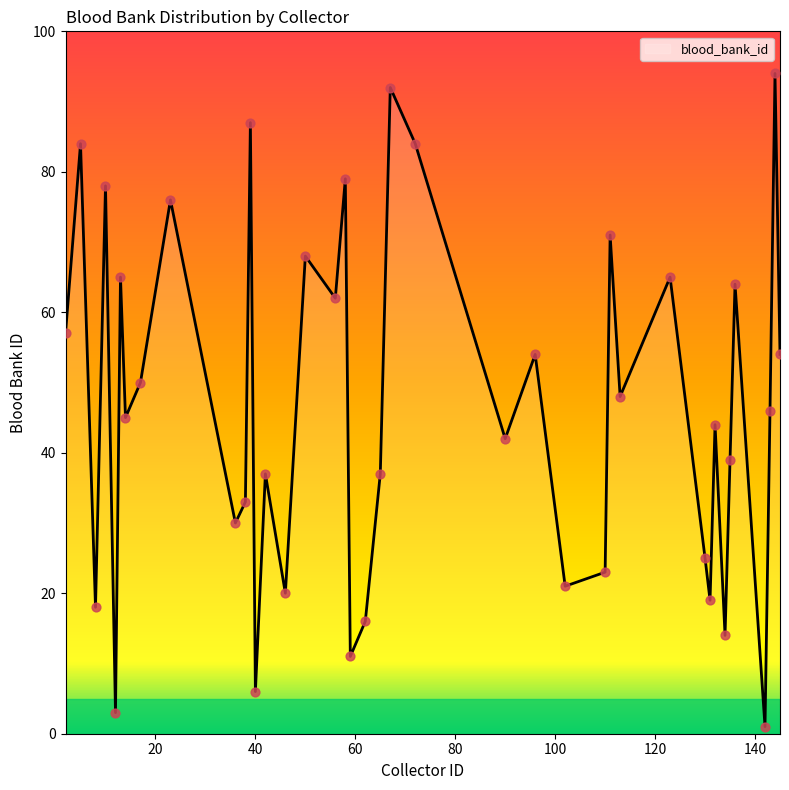

What is the difference between the maximum and minimum values?

93